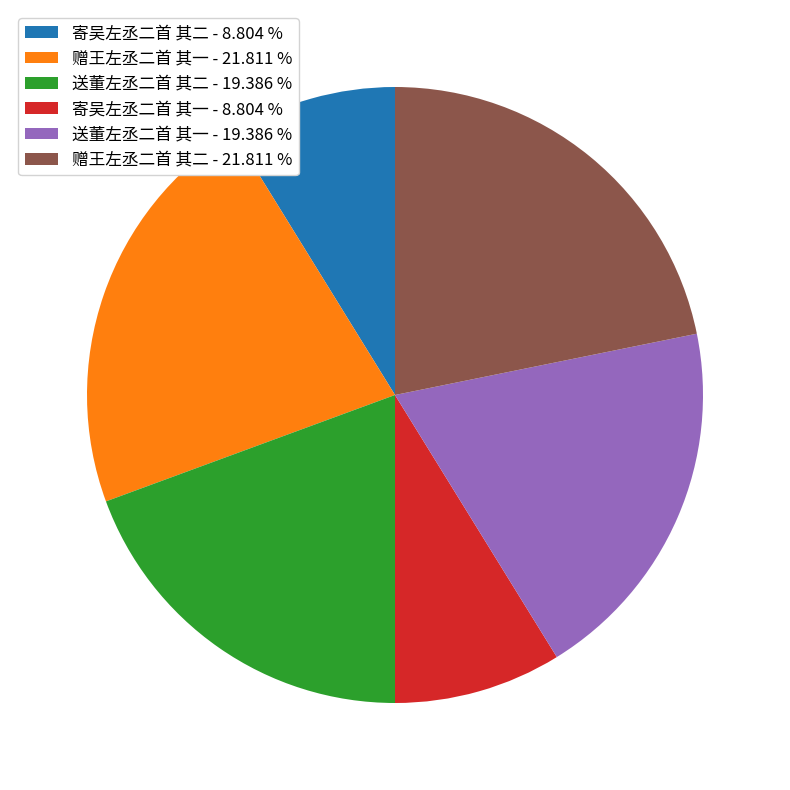

Between 赠王左丞二首 其一 - 21.811 % and 送董左丞二首 其一 - 19.386 %, which is larger?

赠王左丞二首 其一 - 21.811 %